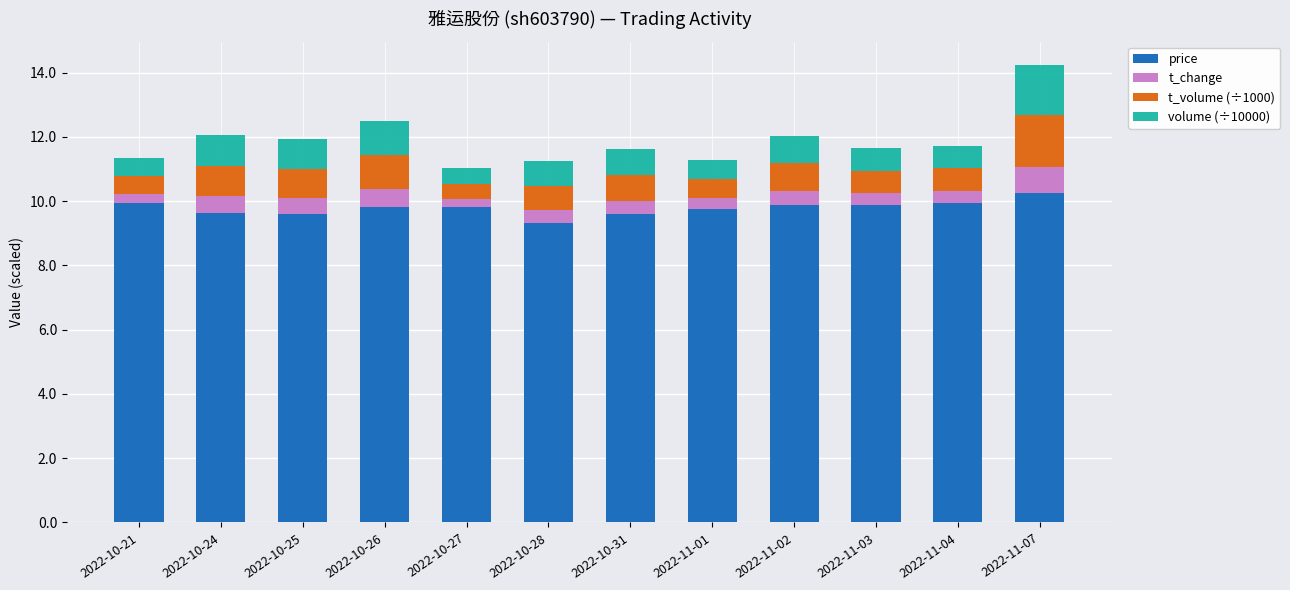

Is it true that price equals 10.0 at 2022-11-04?

True